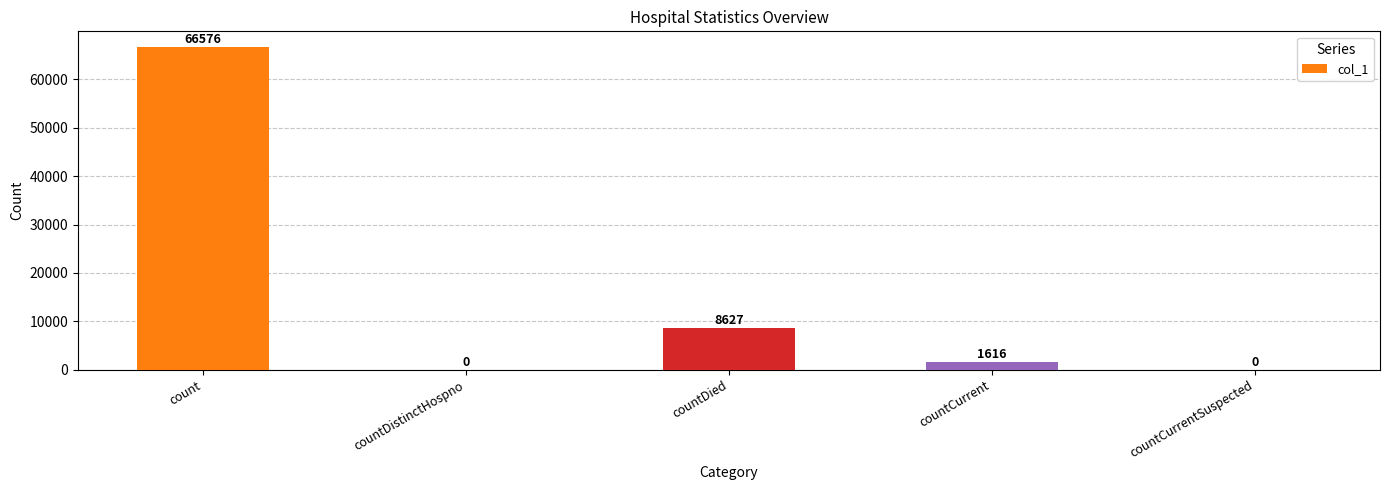

Where does the data first go above 1616?

count